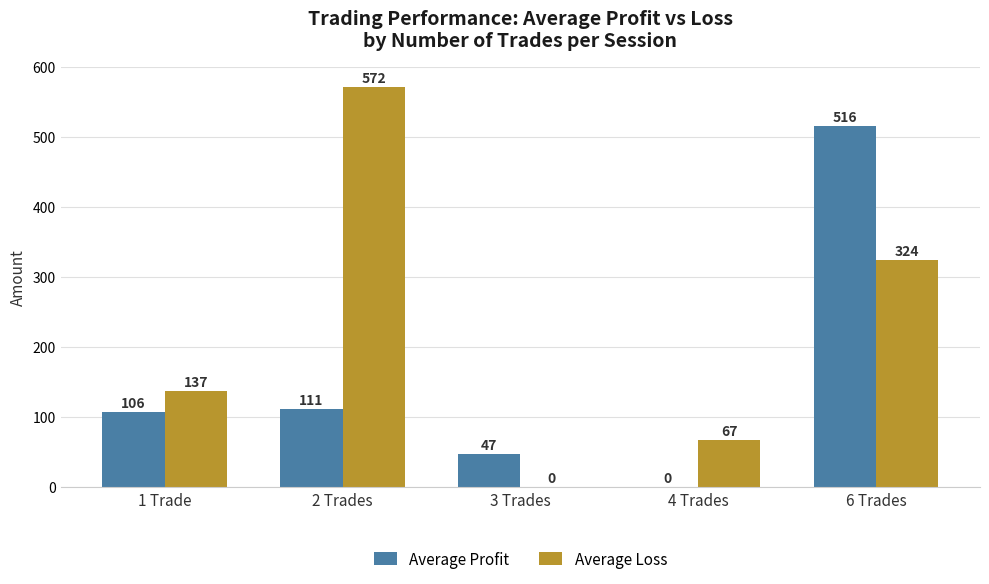

Between 1 Trade and 2 Trades, which series saw the biggest shift?

Average Loss